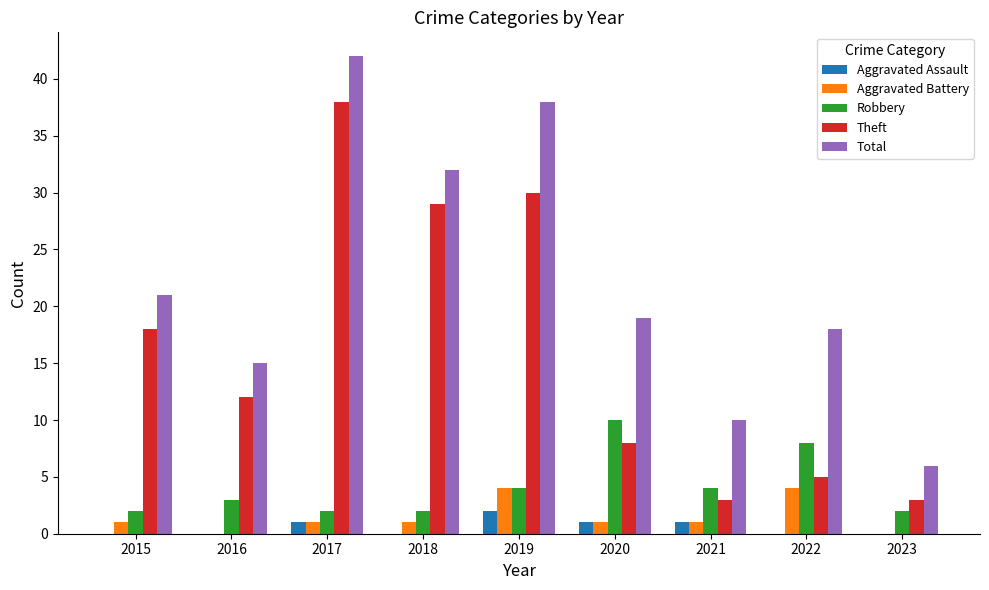

The value of Robbery at 2022 is 8. True or false?

True